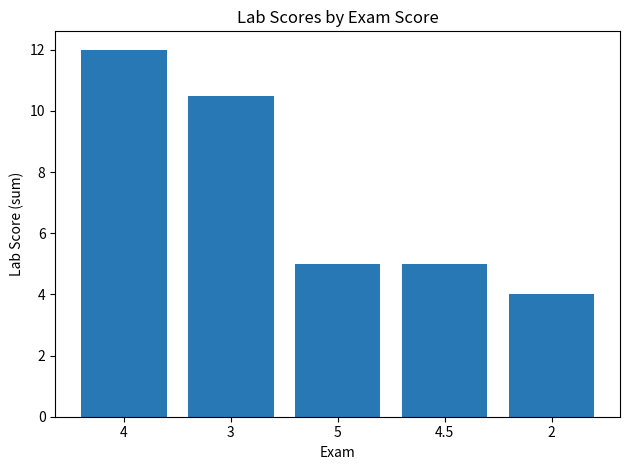

What is the average value?

7.3